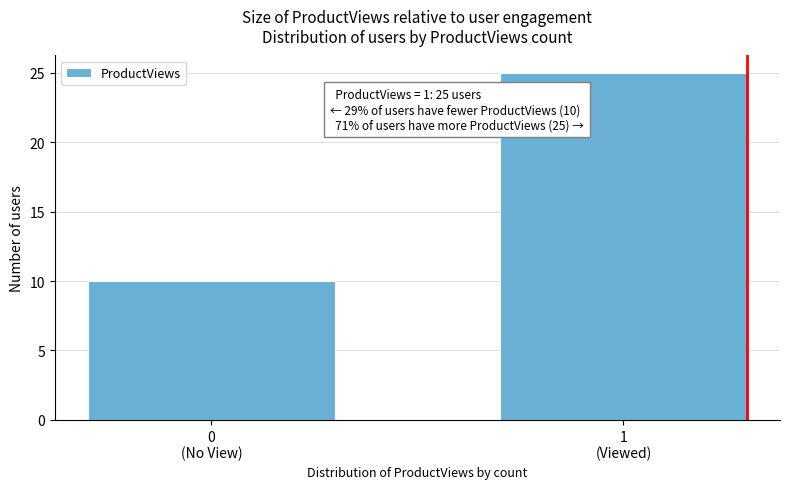

Reading left to right, extract all data points from this chart.

10	25